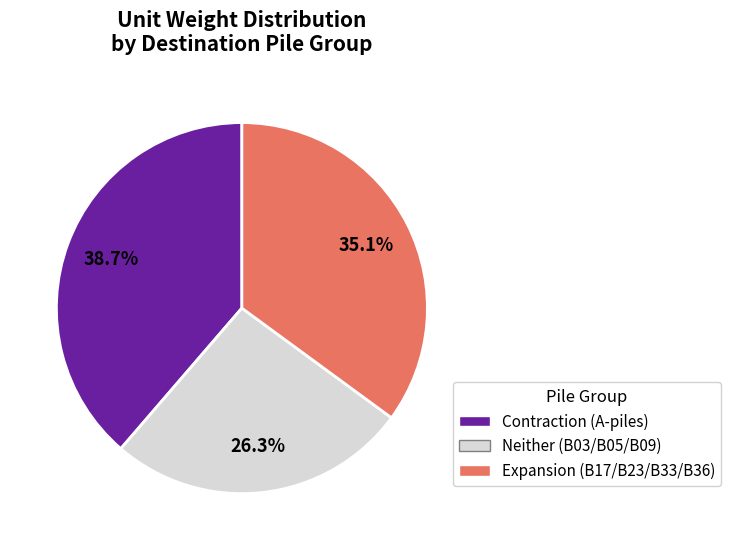

Does any single category account for the majority?

No